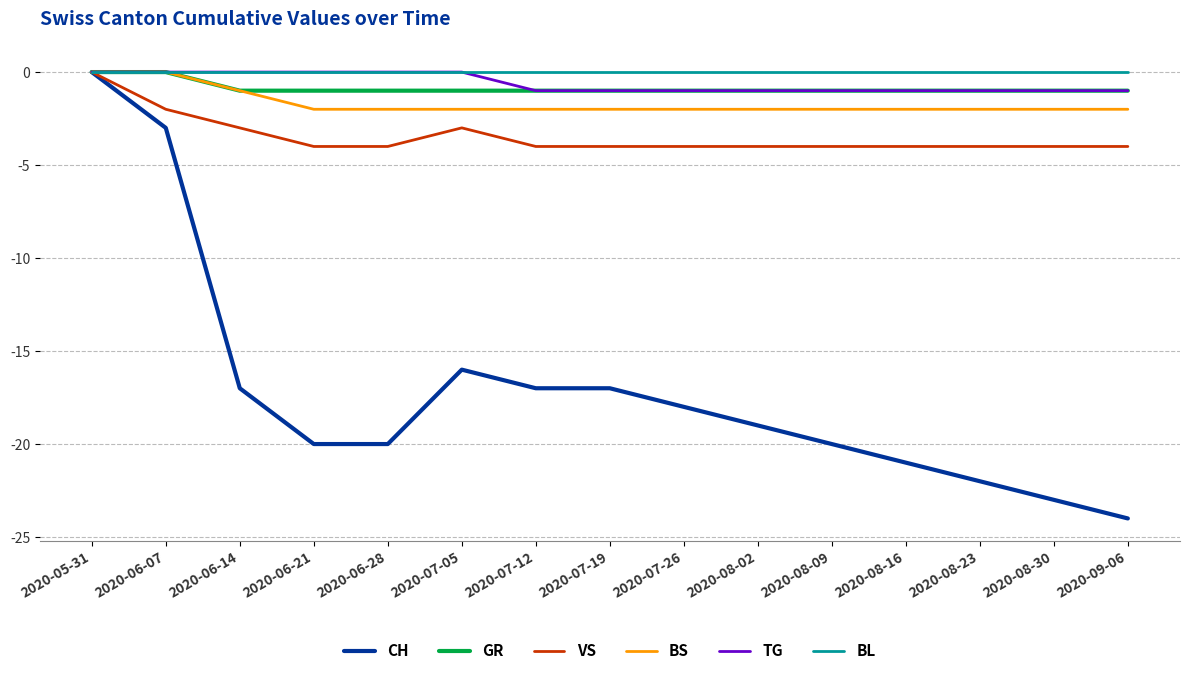

Reading left to right, transcribe all the data shown in this chart.

CH: 0	-3	-17	-20	-20	-16	-17	-17	-18	-19	-20	-21	-22	-23	-24
GR: 0	0	-1	-1	-1	-1	-1	-1	-1	-1	-1	-1	-1	-1	-1
VS: 0	-2	-3	-4	-4	-3	-4	-4	-4	-4	-4	-4	-4	-4	-4
BS: 0	0	-1	-2	-2	-2	-2	-2	-2	-2	-2	-2	-2	-2	-2
TG: 0	0	0	0	0	0	-1	-1	-1	-1	-1	-1	-1	-1	-1
BL: 0	0	0	0	0	0	0	0	0	0	0	0	0	0	0